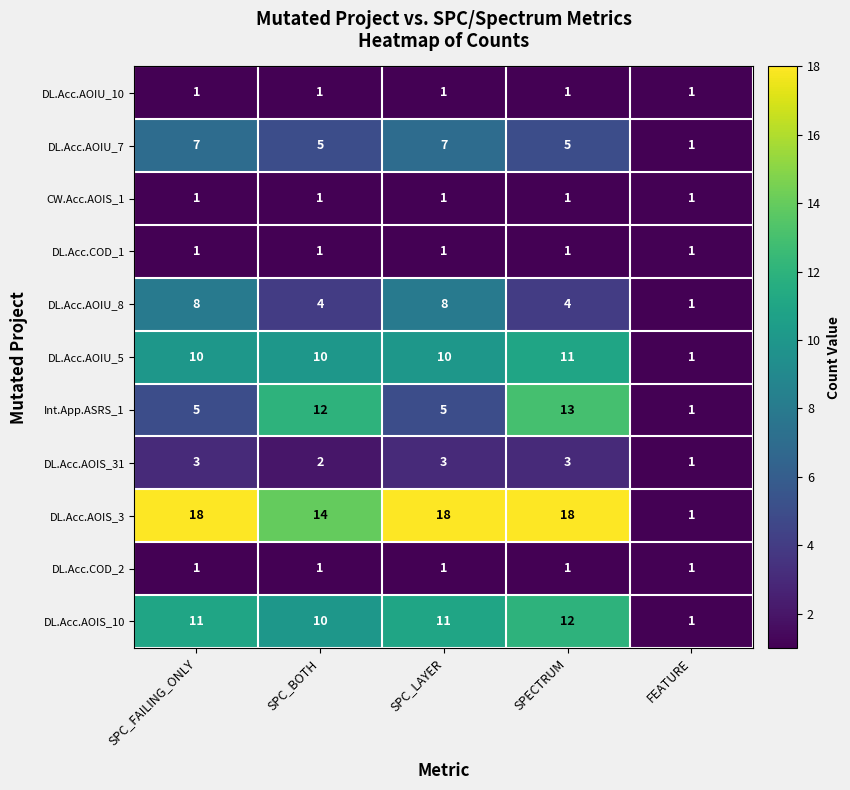

What is the difference between the maximum and minimum values in the DL.Acc.AOIU_7 series?

6